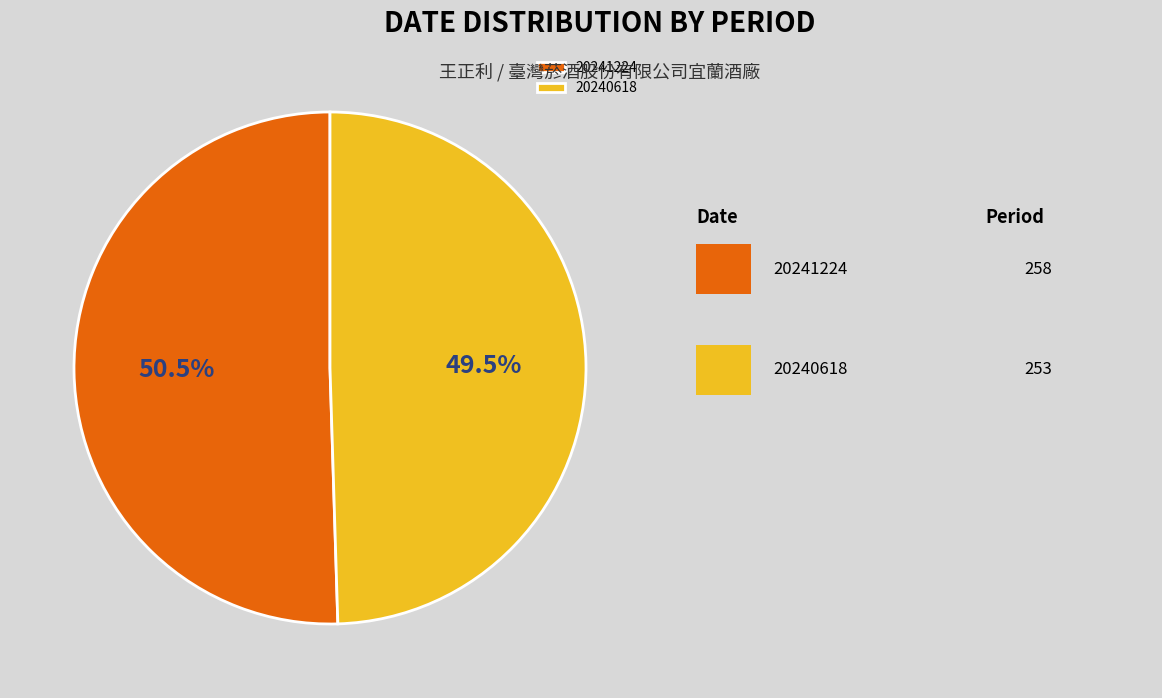

To the nearest percent, what is the combined percentage of 20241224 and 20240618?

100%